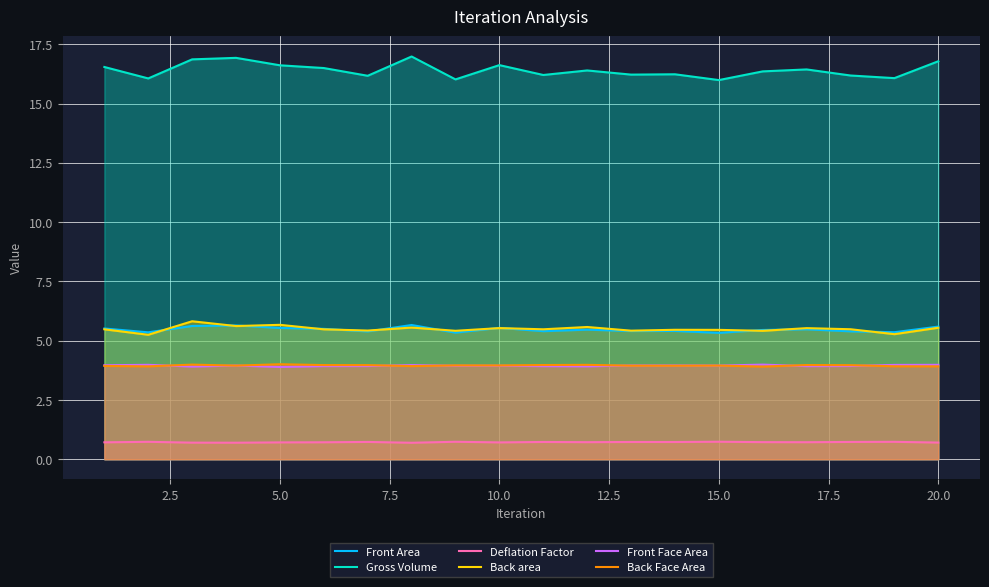

The Back area series shows 3.3 at 5.0. True or false?

False